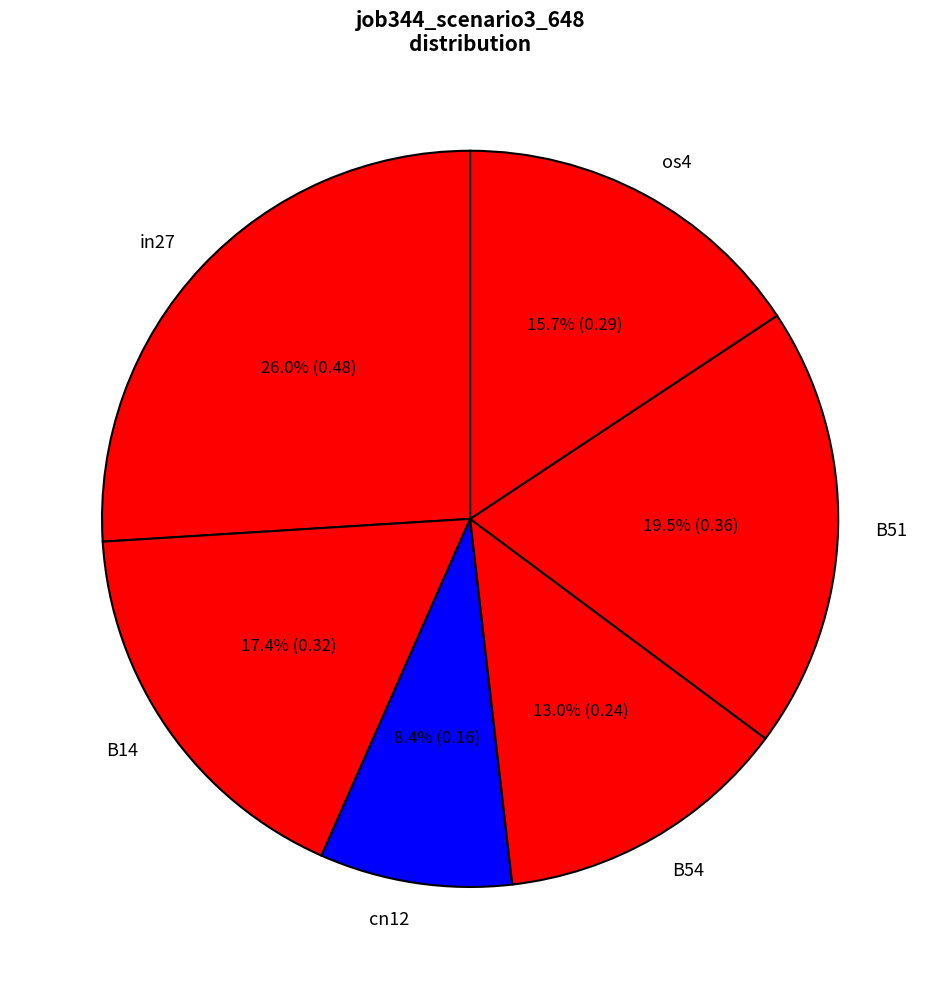

To the nearest percent, what is the difference between the largest and smallest slice percentages?

18%